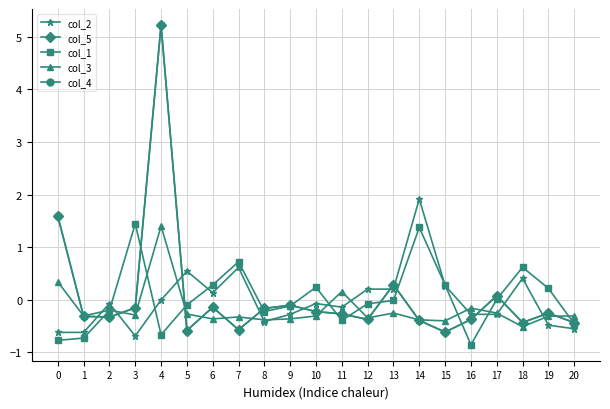

What is the value of the col_5 point at the 4th from the left?

-0.2